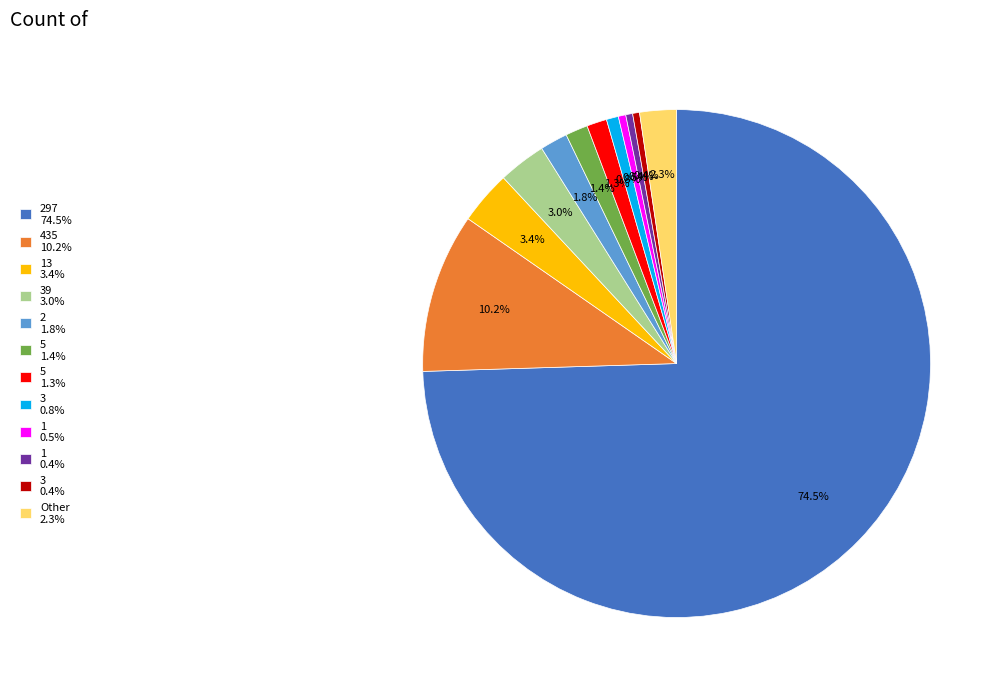

What is the total percentage of 13 3.4% and 1 0.5%?

3.9%